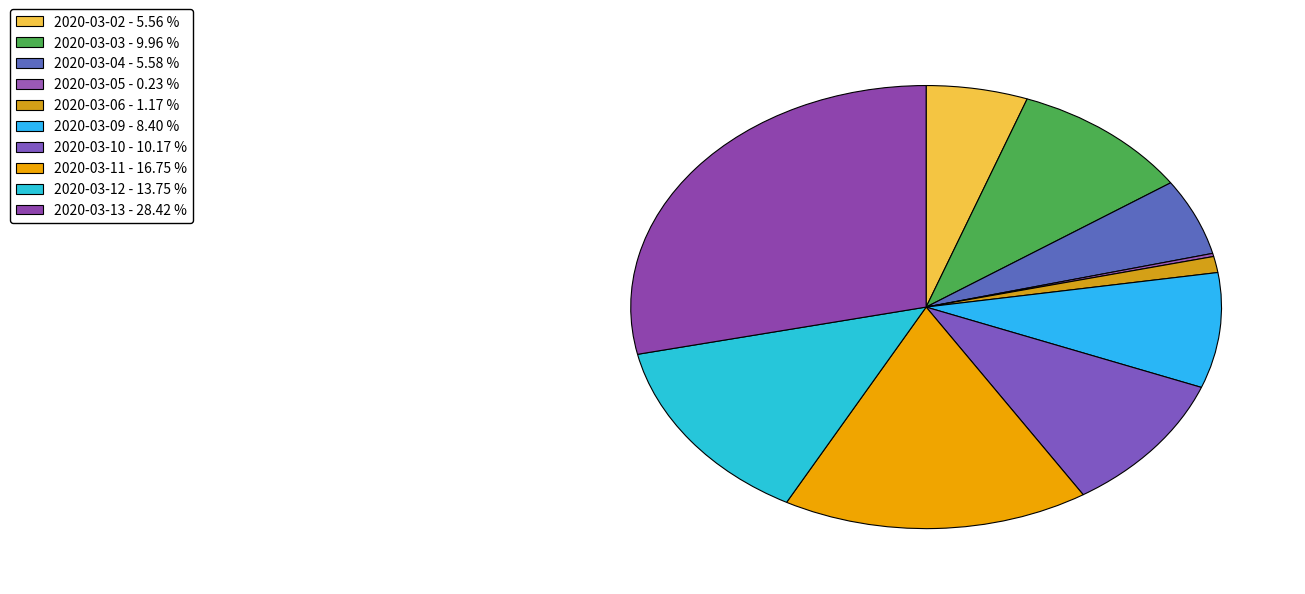

What is the smallest slice in the pie chart?

2020-03-05